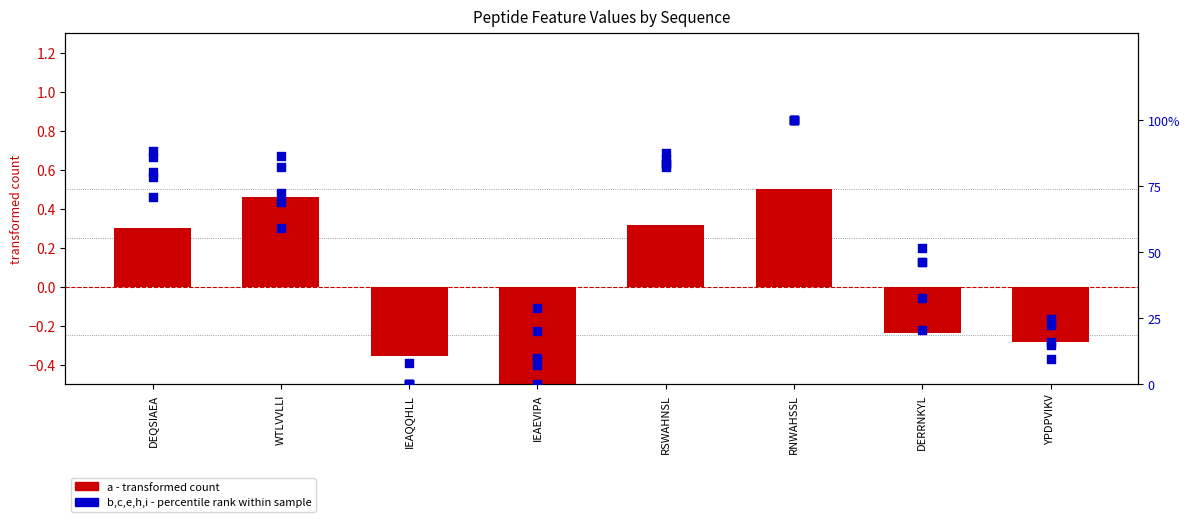

Which series has the widest spread of Y values?

b (percentile)